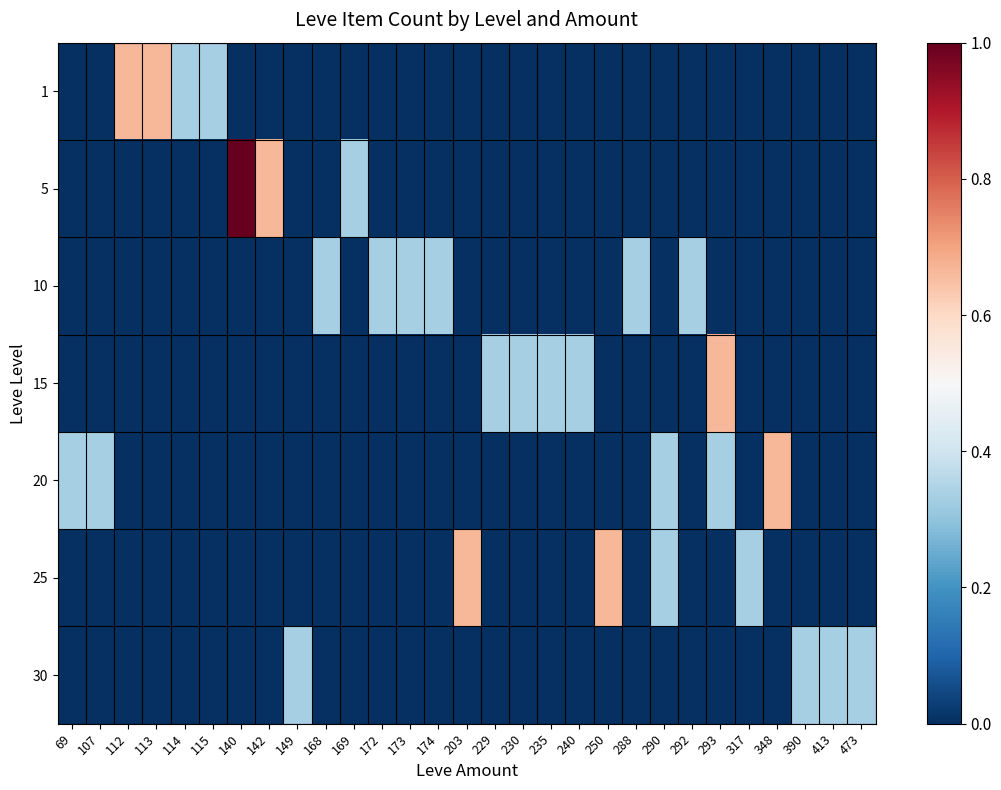

Rank the series at 292 from lowest to highest value.

1, 5, 15, 20, 25, 30, 10